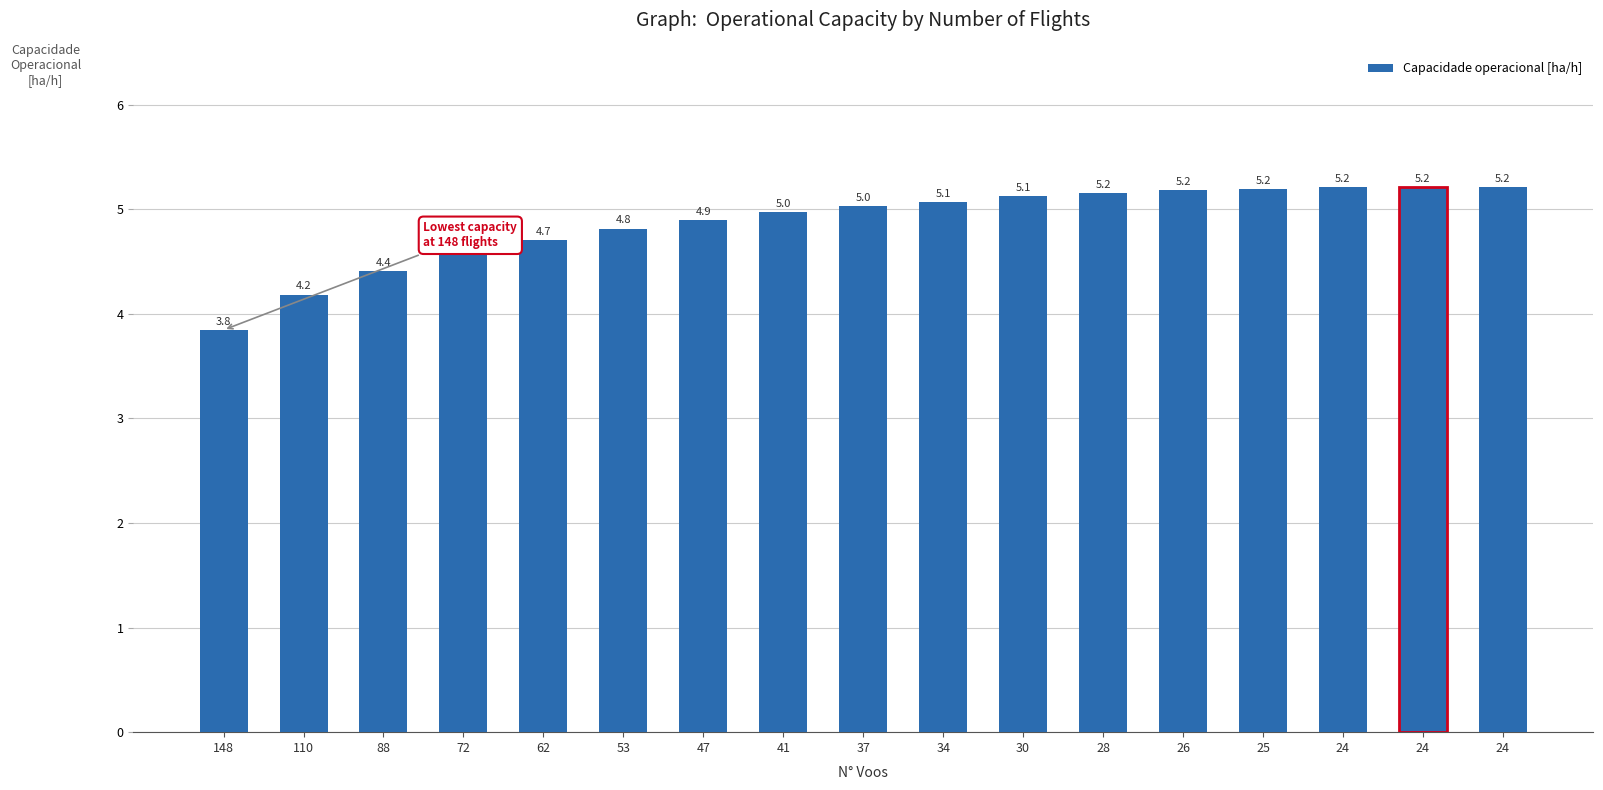

What is the maximum value shown in the chart?

5.2